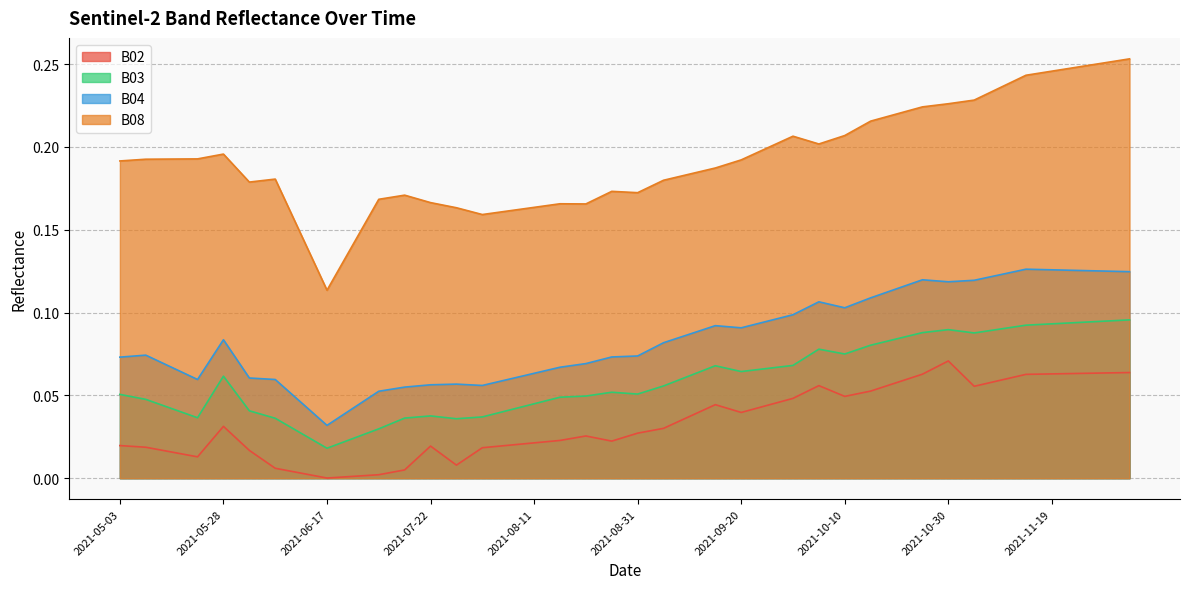

True or false: B03 has a value of 0.0 at 2021-06-22.

True